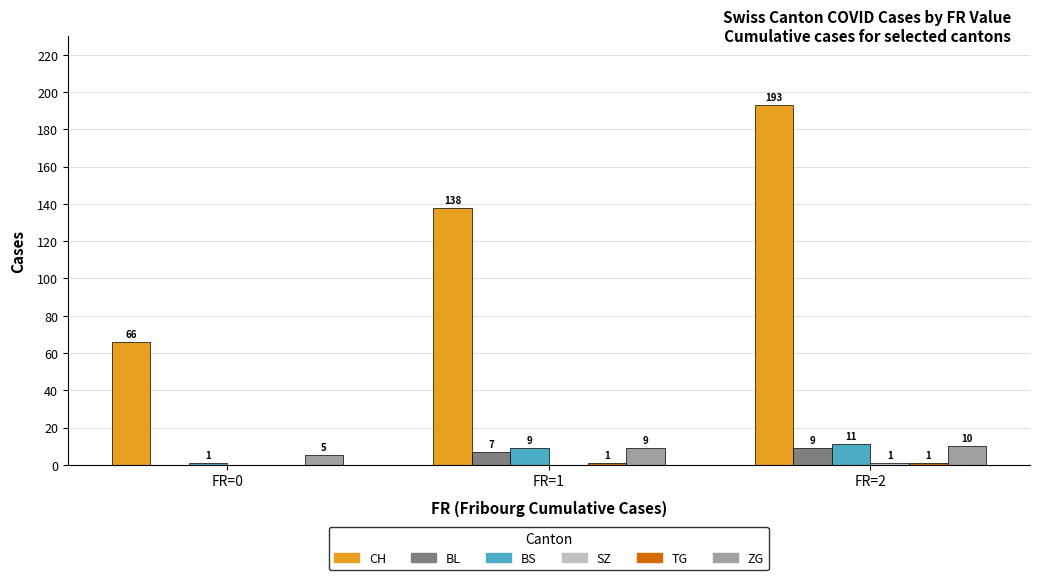

Which series has the widest spread of values?

CH